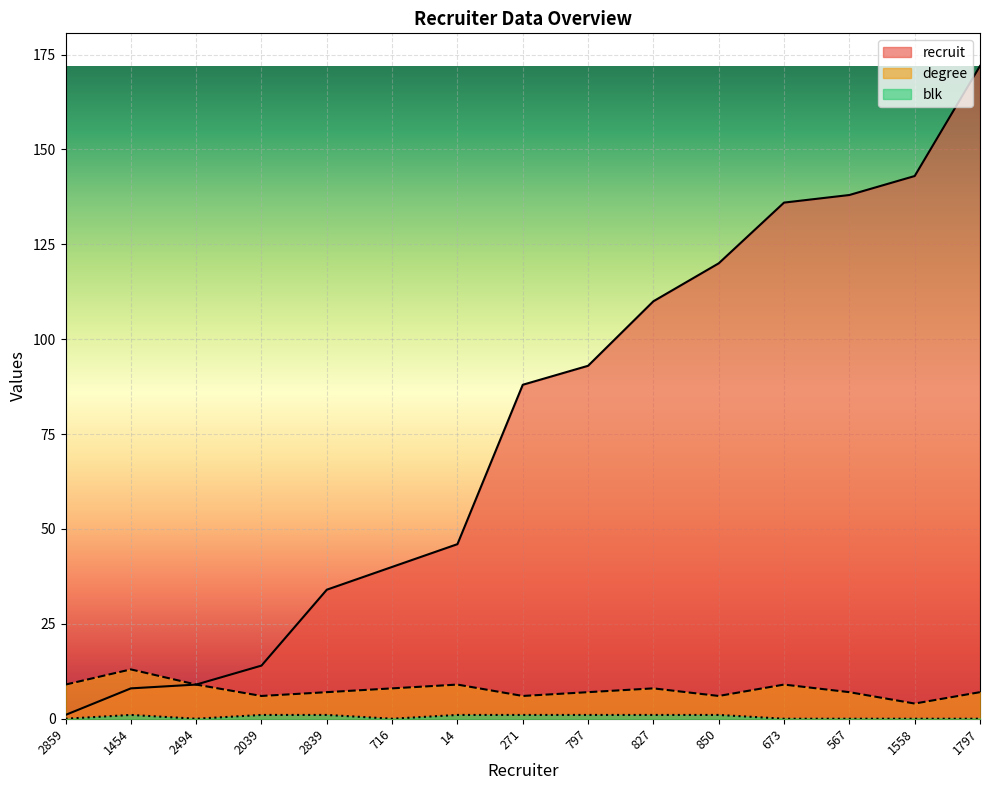

True or false: blk and recruit cross at least once.

False